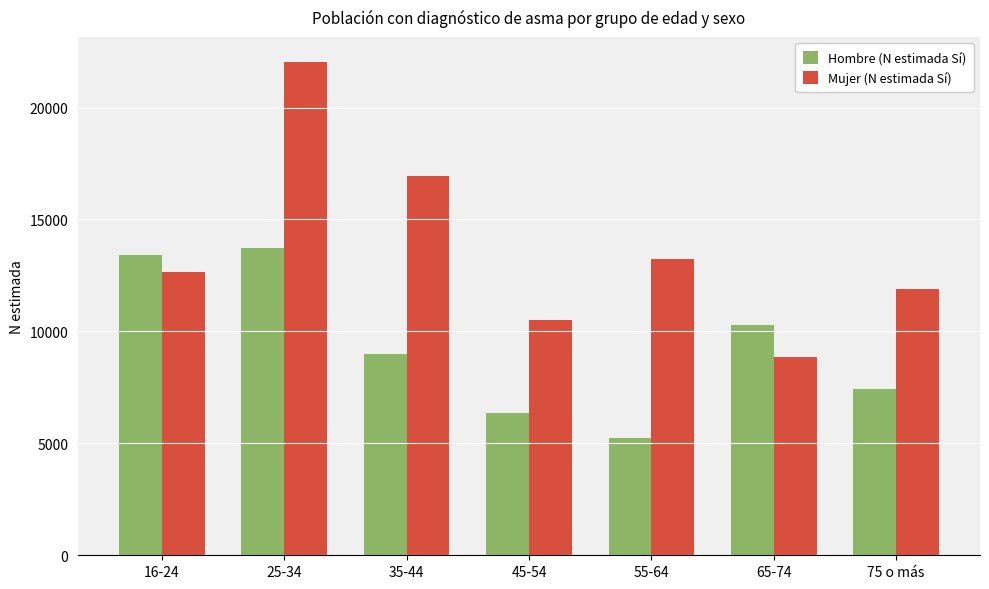

Is the value of Hombre (N estimada Sí) at 16-24 greater than the value of Mujer (N estimada Sí) at 45-54?

Yes